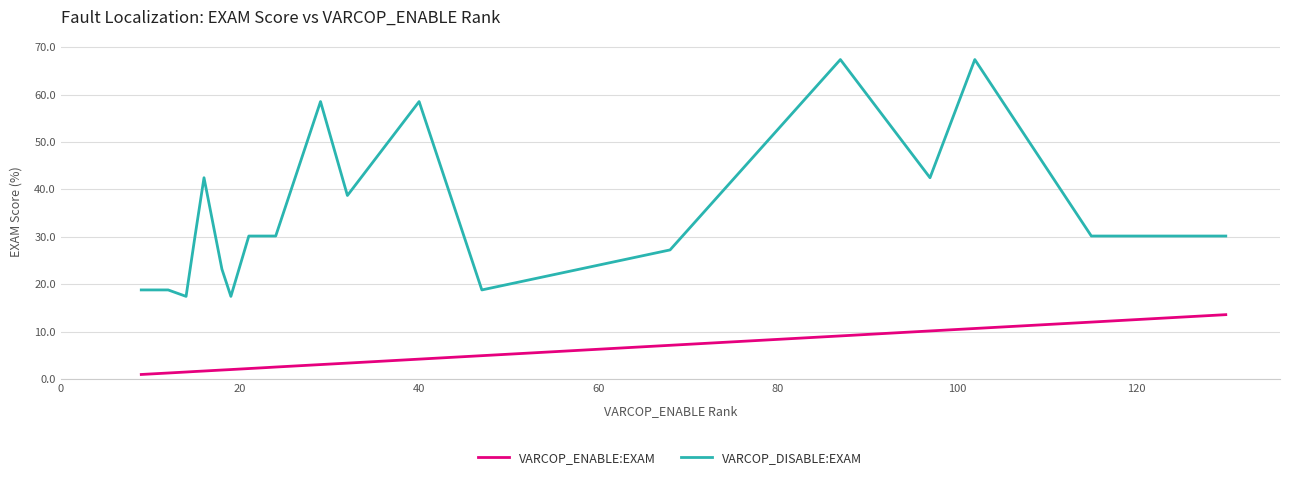

What are all the series names shown in the legend?

VARCOP_ENABLE:EXAM, VARCOP_DISABLE:EXAM